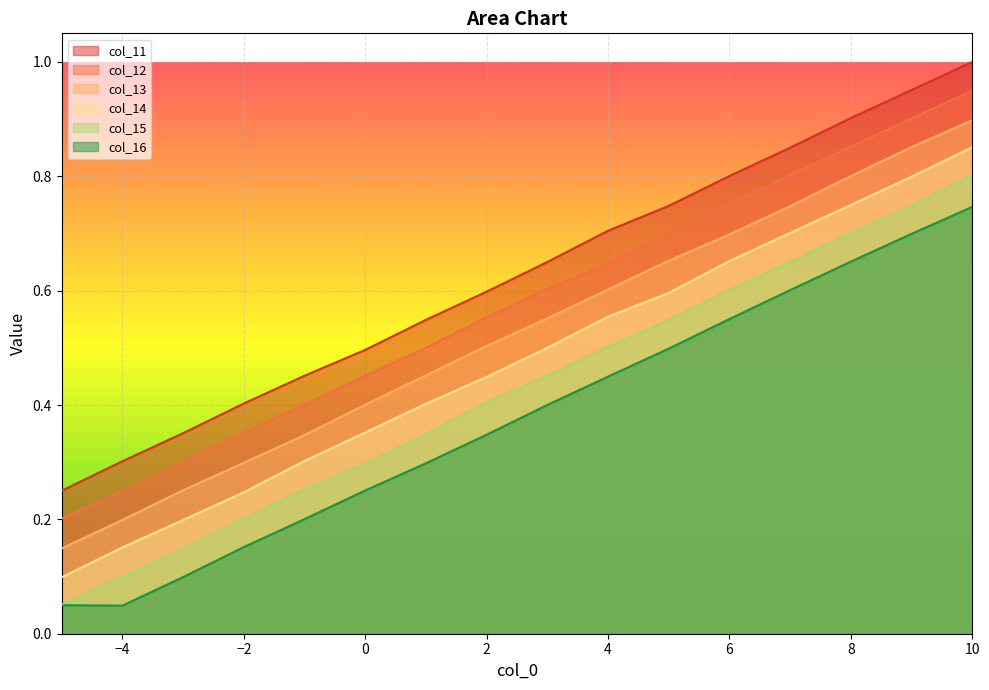

Is it true that col_13 equals 0.5 at 2?

True